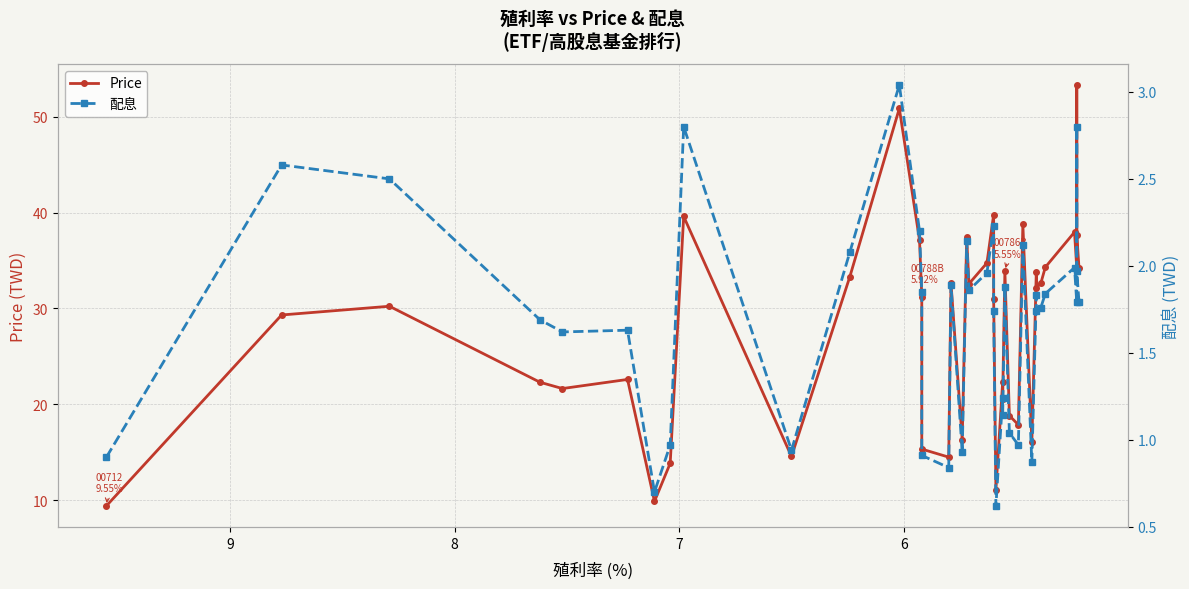

Is the value of 配息 at 6 greater than the value of Price at 6?

No